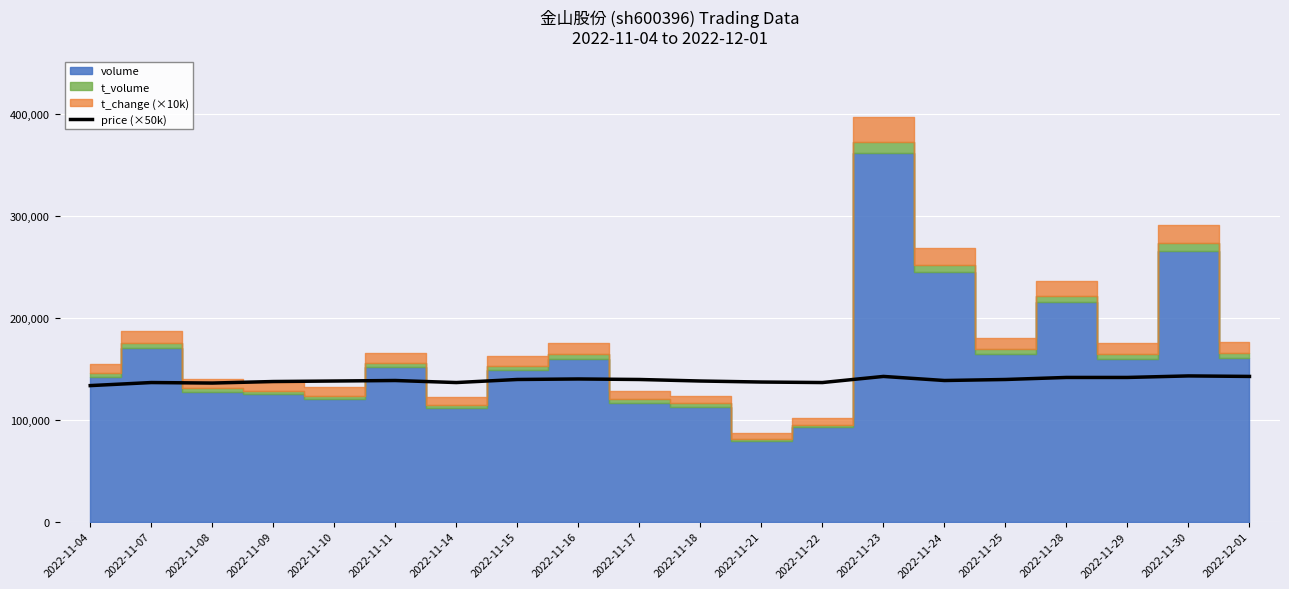

The value of price (×50k) at 2022-11-11 is 138500. True or false?

True